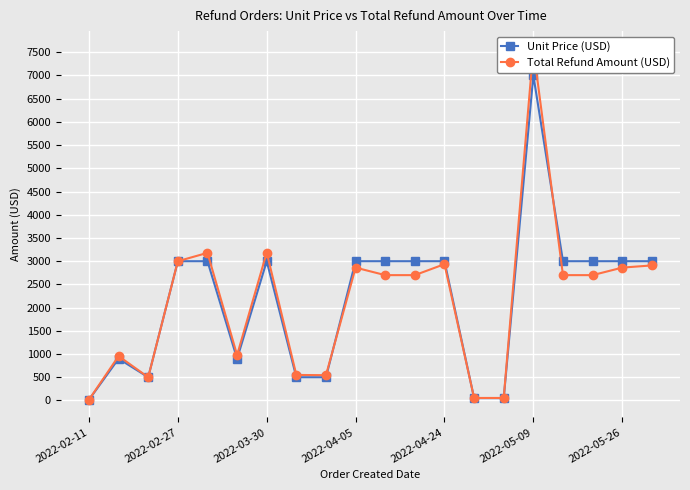

True or false: Unit Price (USD) and Total Refund Amount (USD) cross at least once.

True